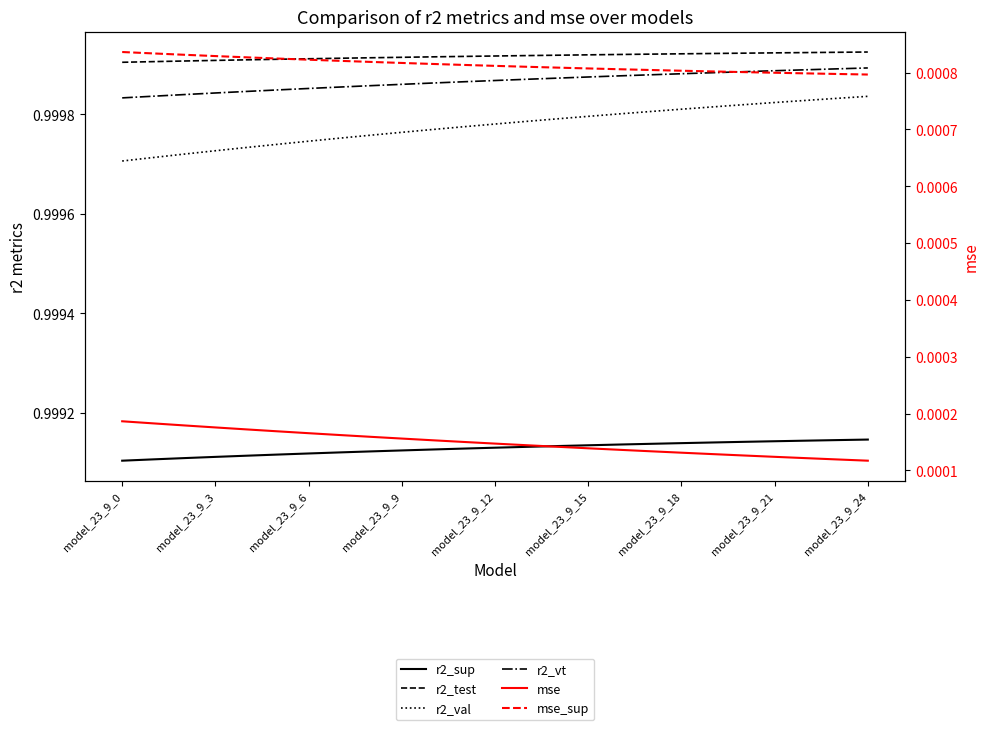

What value does the r2_vt series have at 23?

1.0